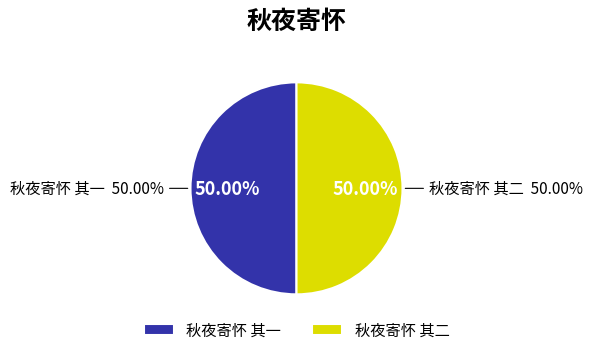

True or false: 秋夜寄怀 其二 accounts for 64% of the total.

False